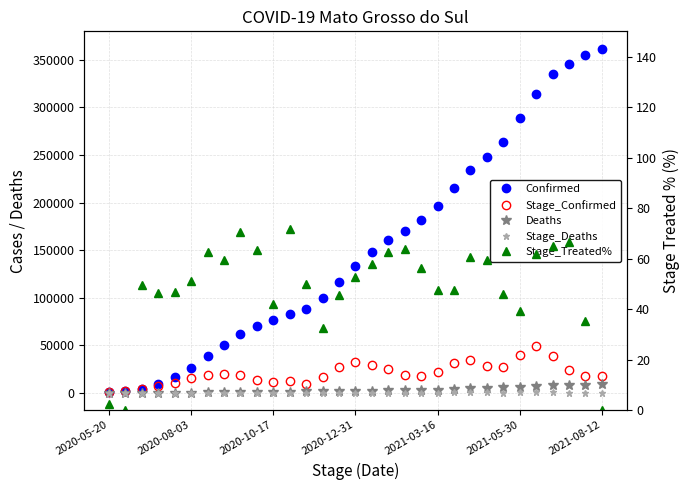

What is the lowest value of the Stage_Confirmed series?

693.0